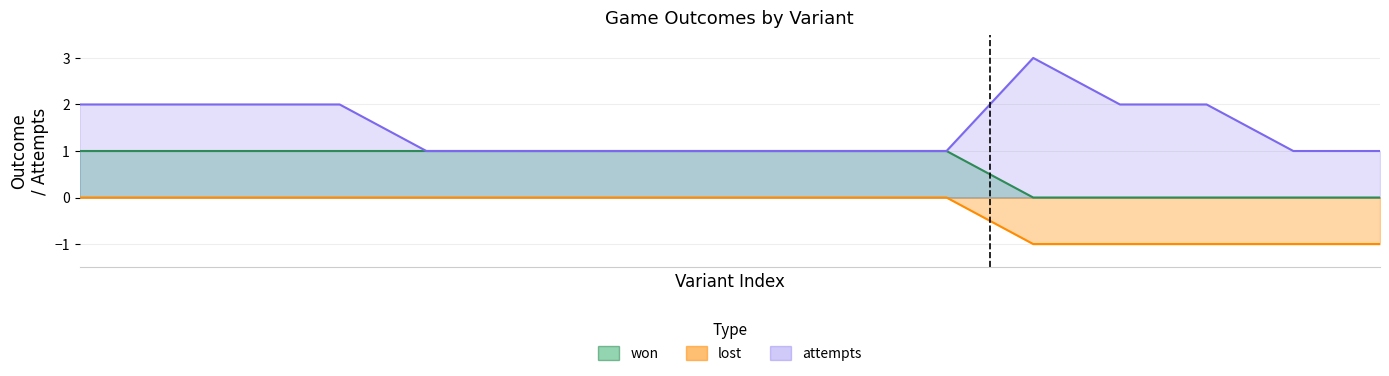

True or false: won and attempts intersect in this chart.

False